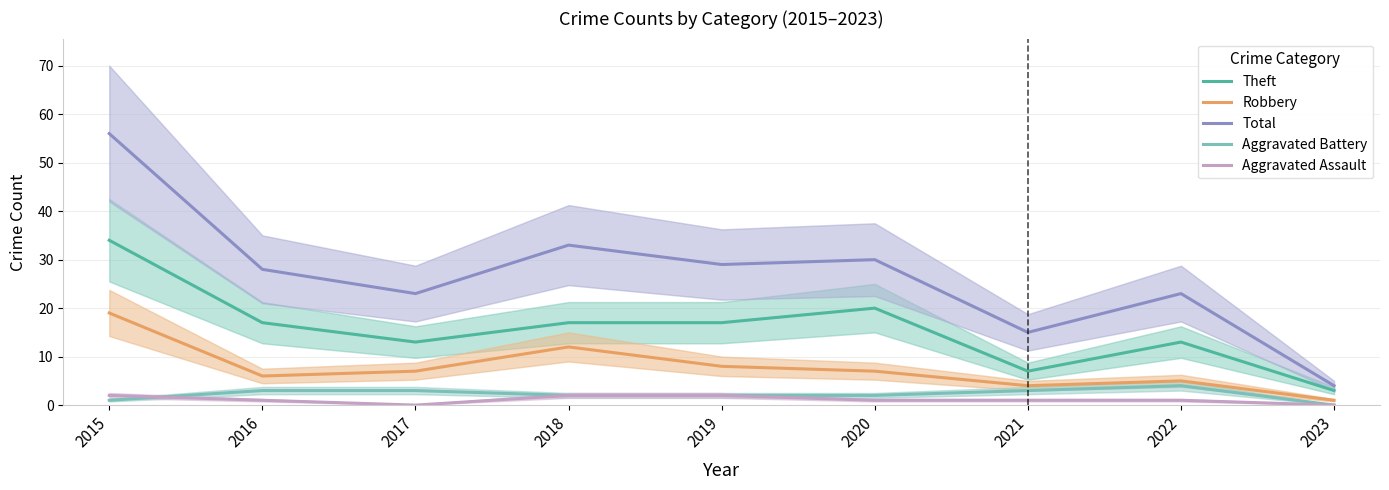

What is the difference between the highest and lowest values at 2022?

22